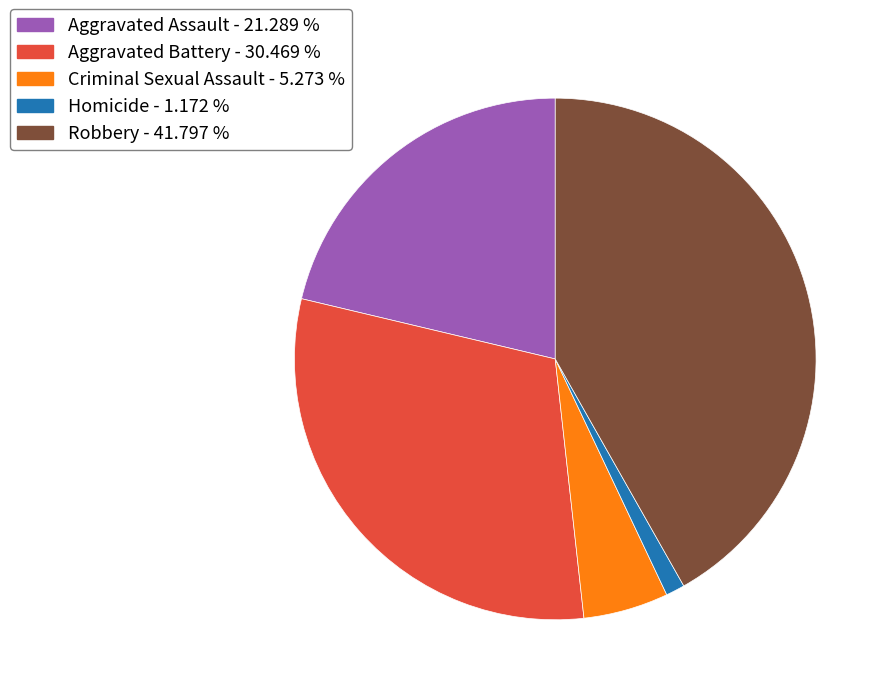

Do Aggravated Assault - 21.289 % and Homicide - 1.172 % together represent more than half of the pie?

No